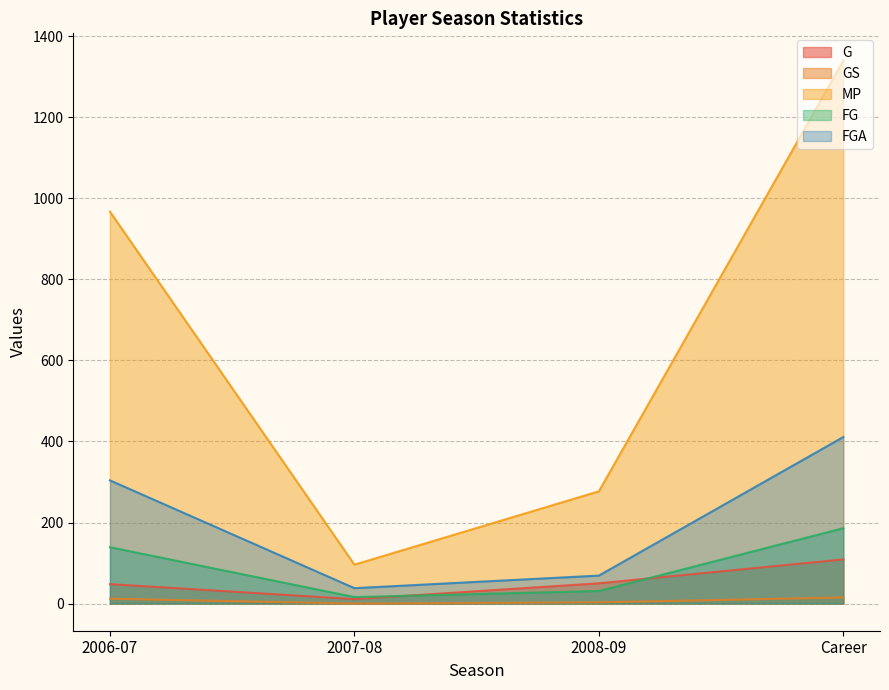

How many times do FG and G cross each other?

2